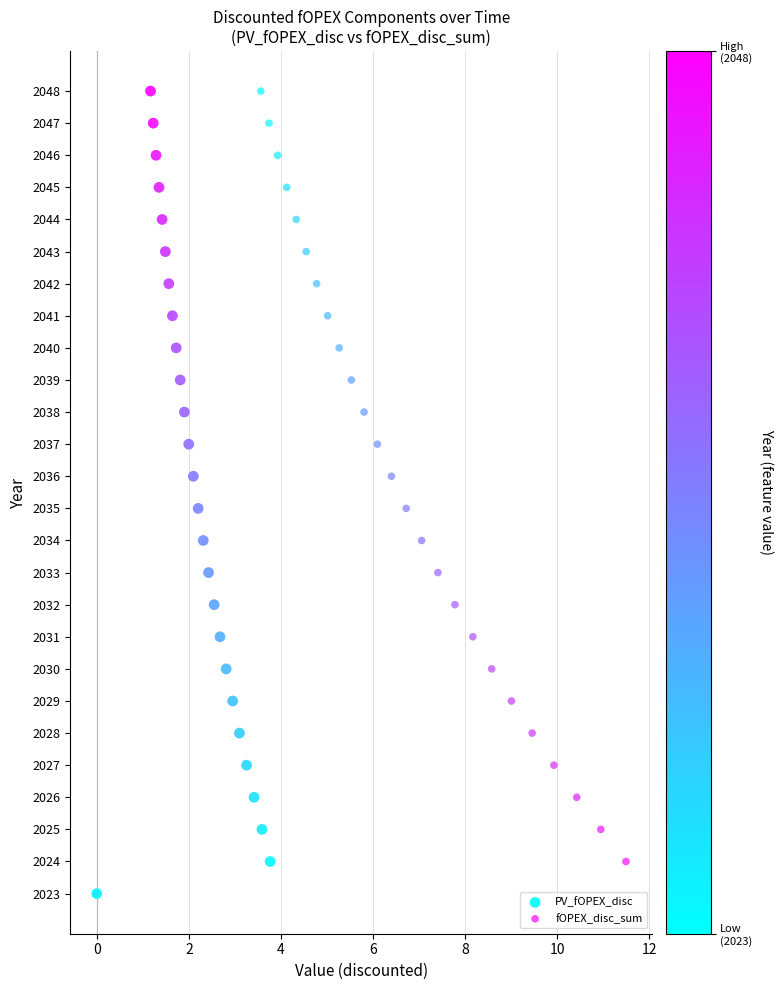

What are all the series names shown in the legend?

PV_fOPEX_disc, fOPEX_disc_sum